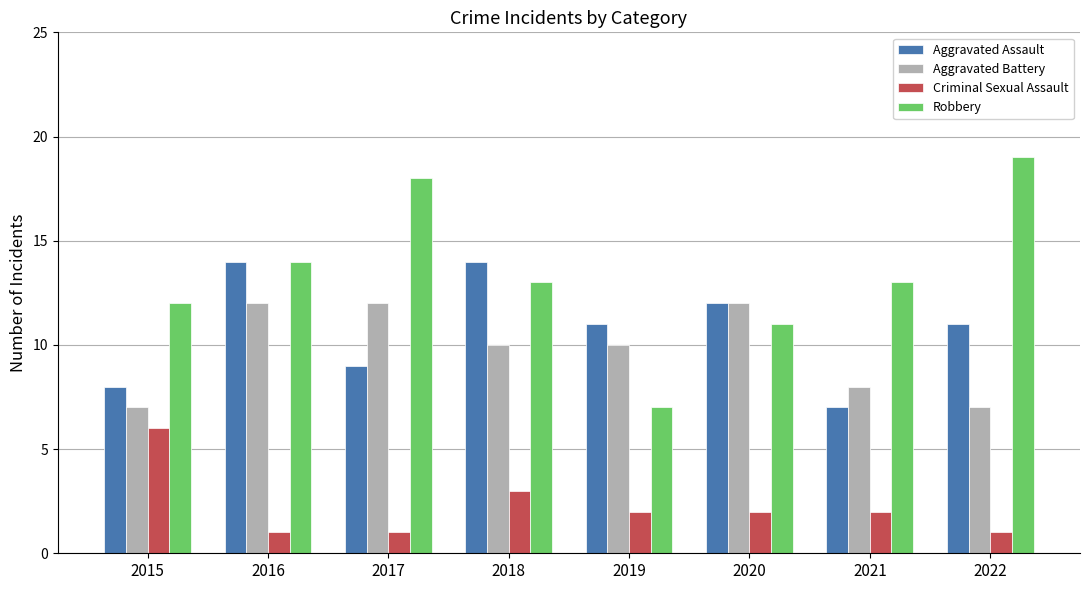

Are the bars grouped side by side (vs. stacked)?

Yes